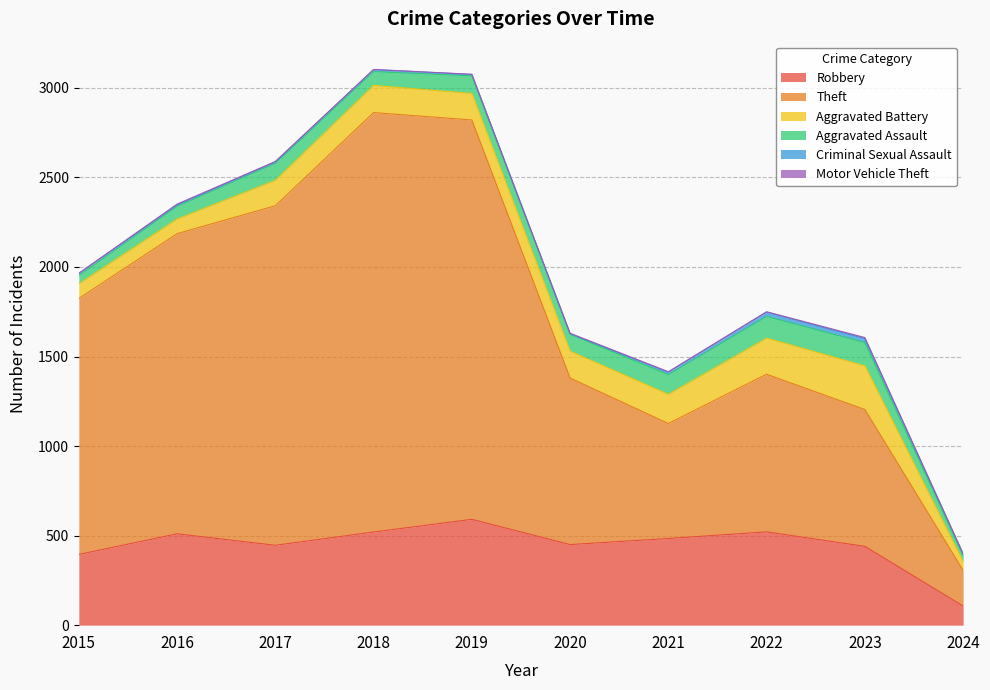

What is the difference between the Motor Vehicle Theft values at 2017 and 2020?

1